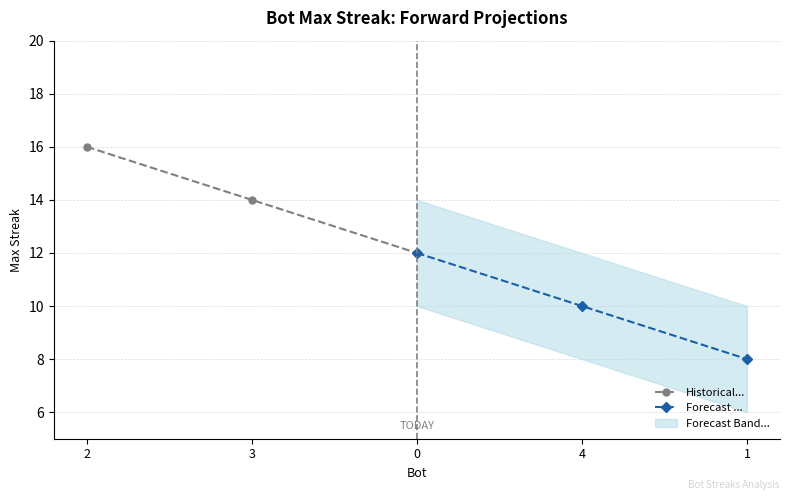

What is the value of the Historical... point at the 1st from the left?

16